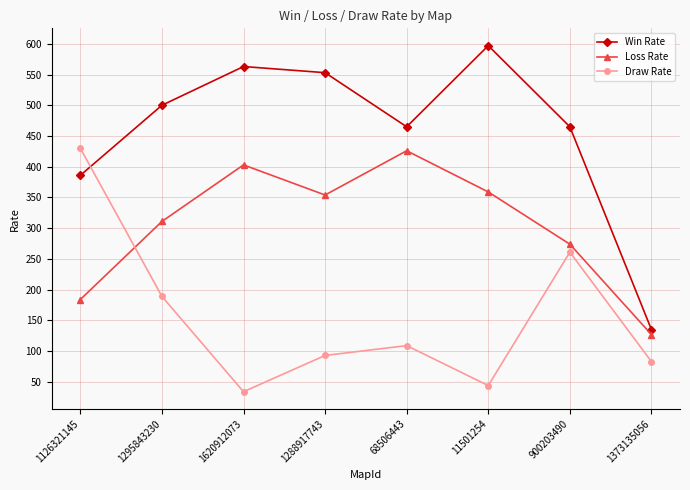

List the series in order of their overall mean, highest first.

Win Rate, Loss Rate, Draw Rate